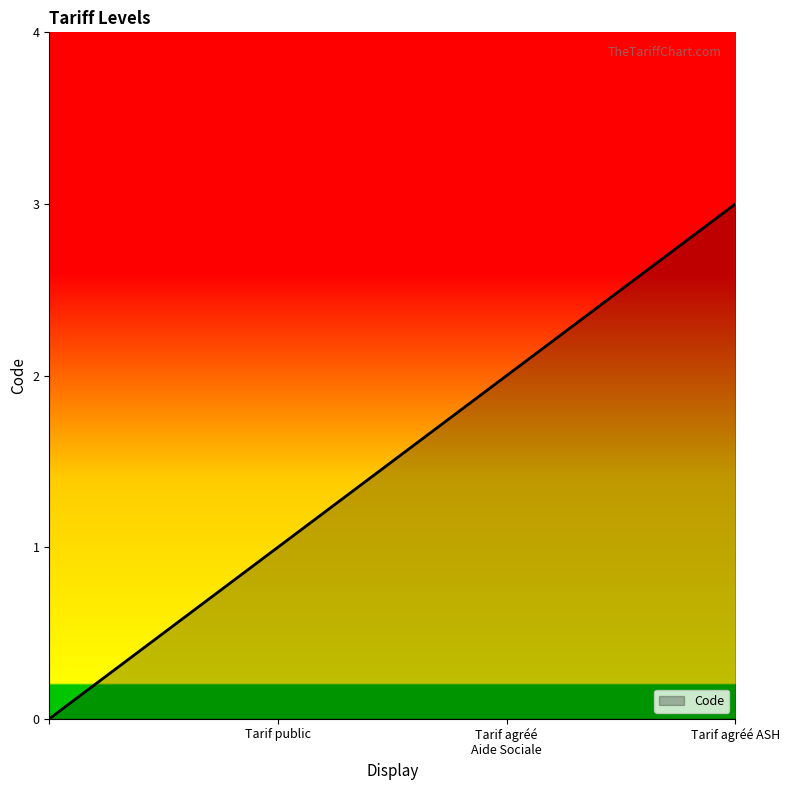

What is the difference between the maximum and minimum values?

3